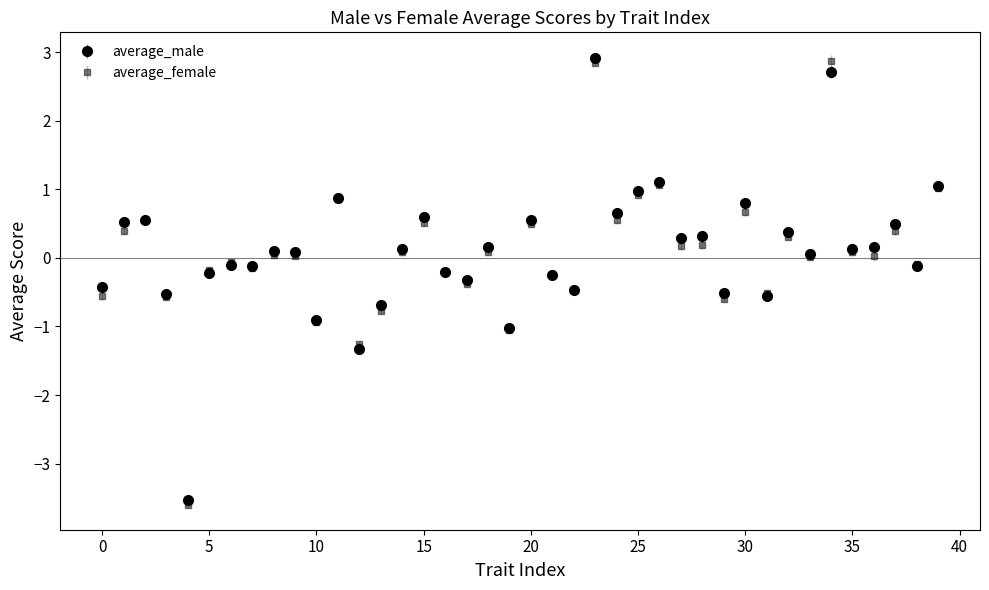

Which series has the widest spread of values?

average_female